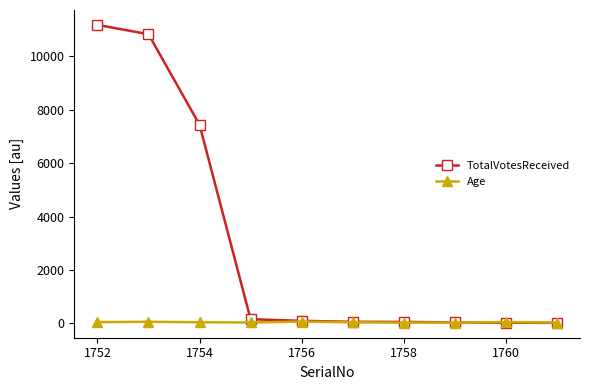

What is the maximum value shown in the chart?

11182